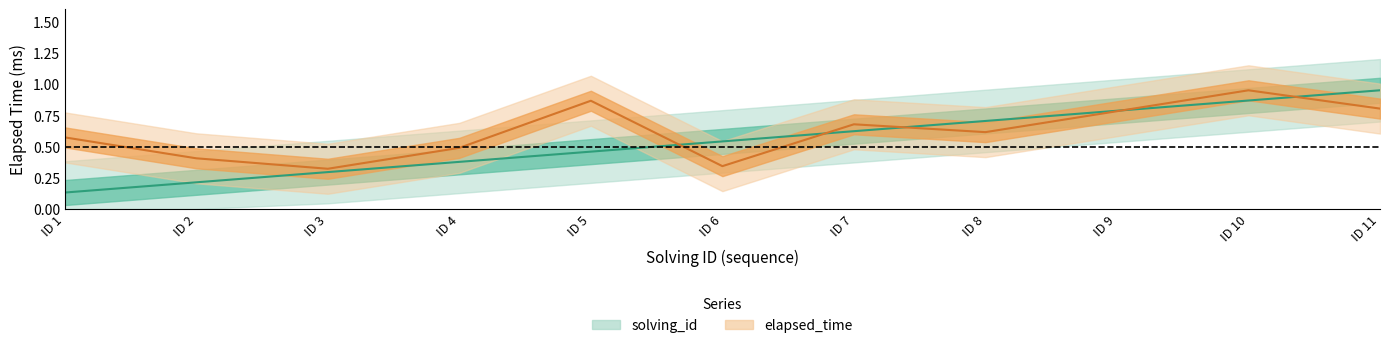

Is the value of solving_id at ID 1 greater than the value of elapsed_time at ID 4?

No